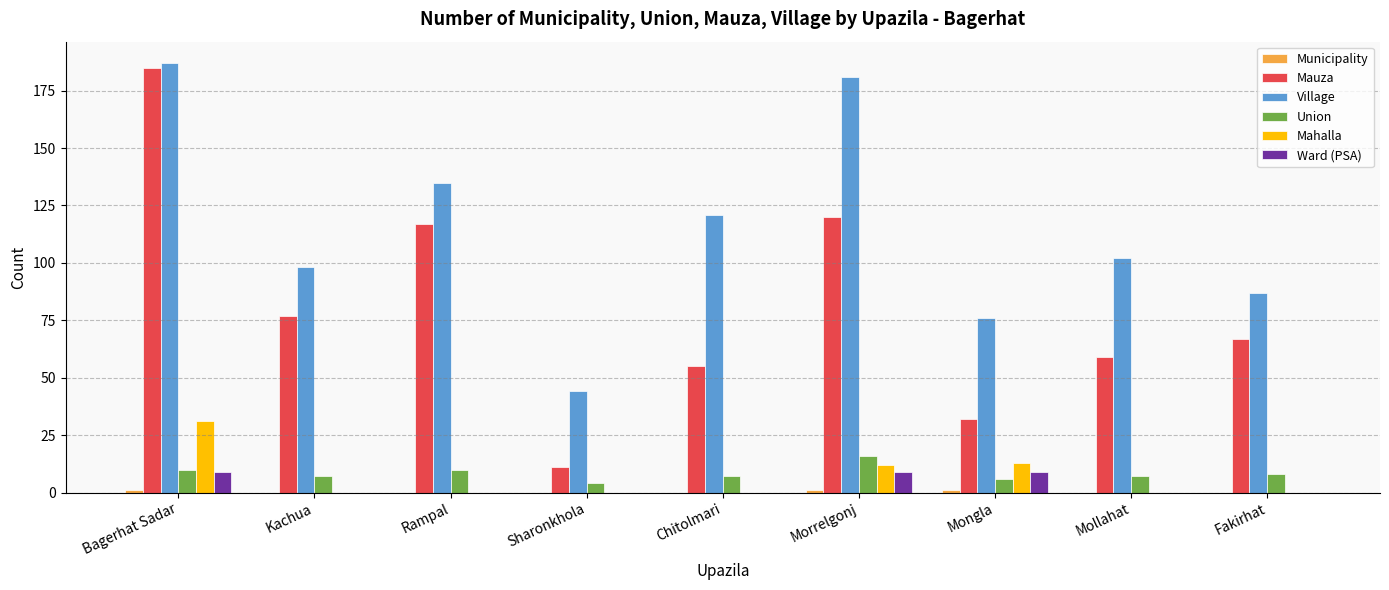

What is the difference between the Mauza values at Sharonkhola and Fakirhat?

56